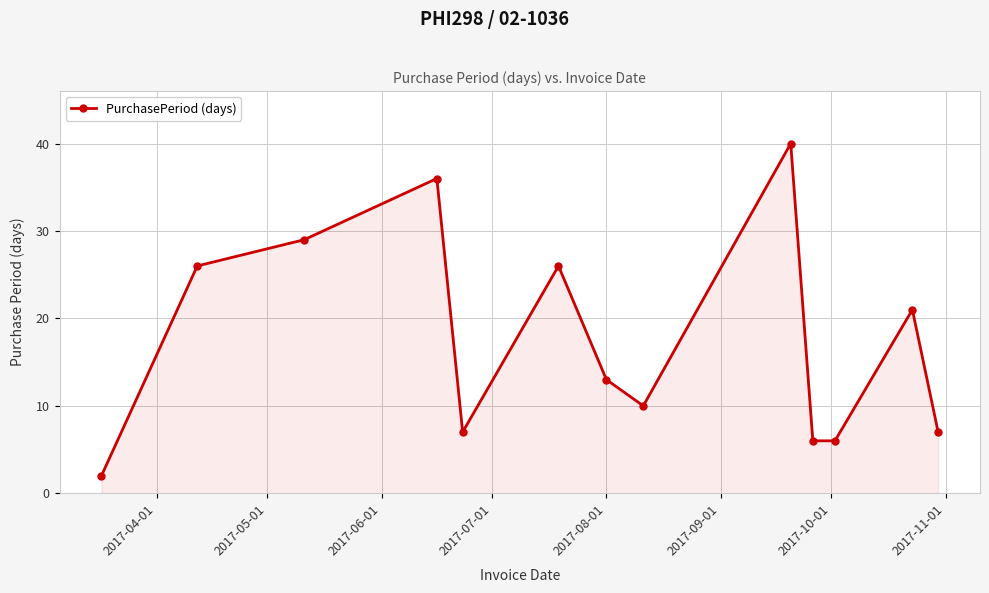

What is the average value?

18